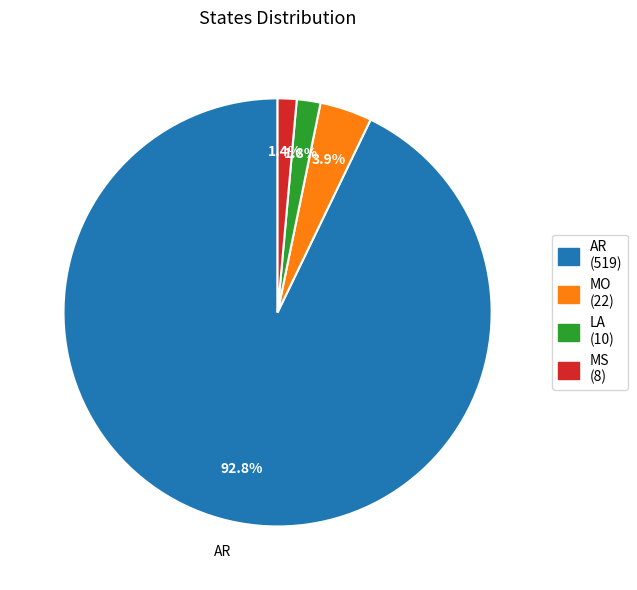

Count the number of slices in the pie.

4